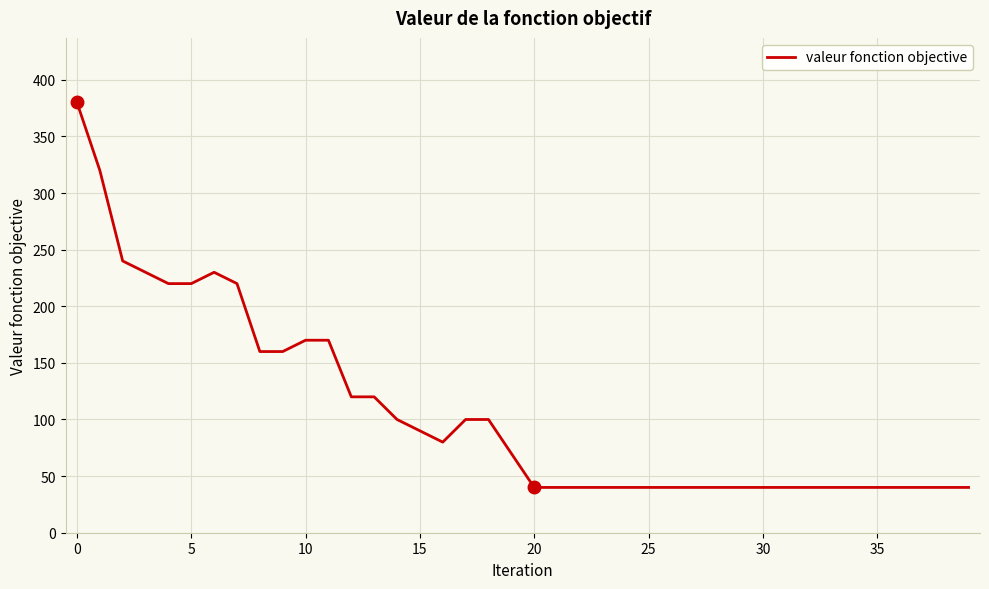

What is the greatest value displayed?

380